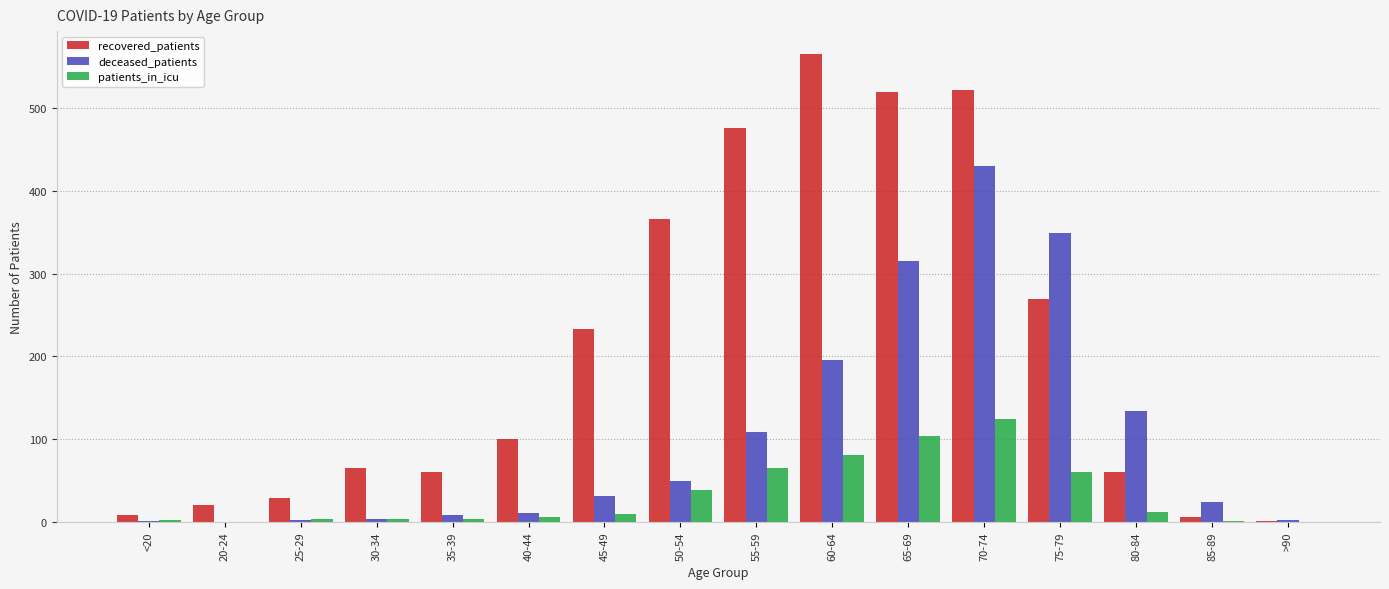

Where is deceased_patients nearest to the value 215?

60-64